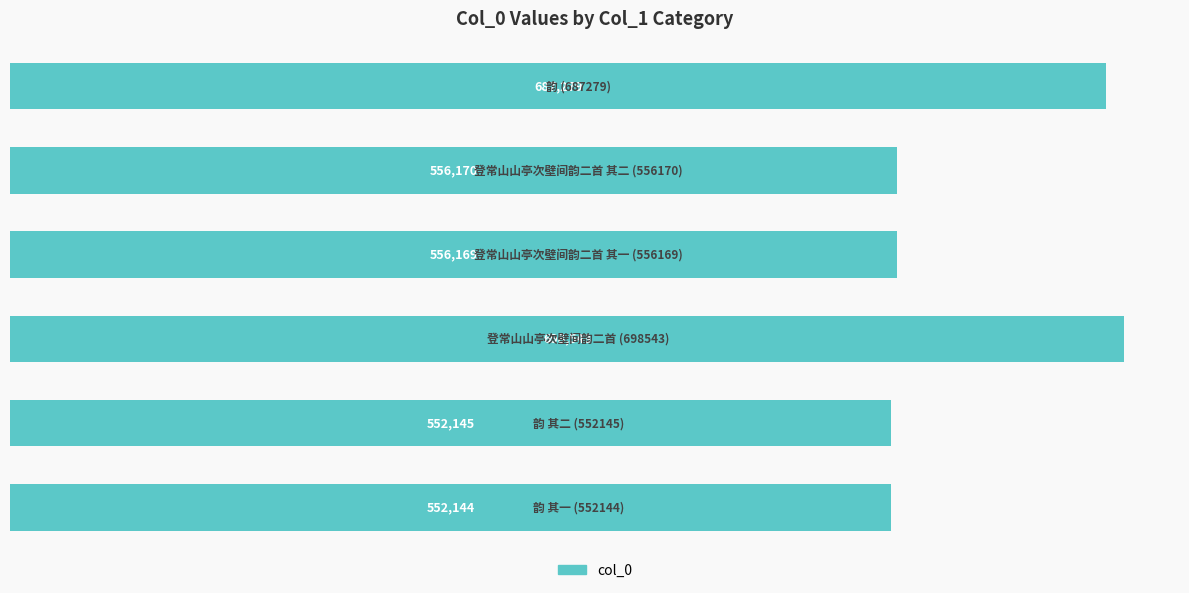

What is the minimum value shown in the chart?

552144